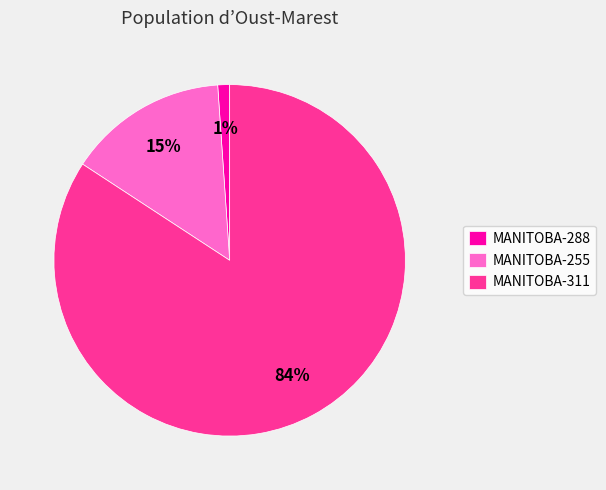

Does MANITOBA-288 account for over 50% of the chart?

No